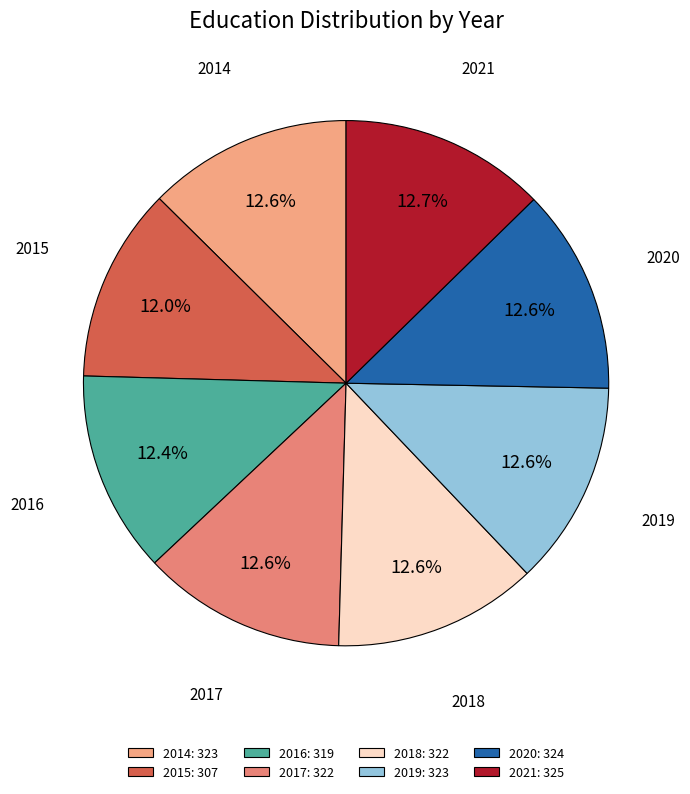

How many segments does this pie chart have?

8